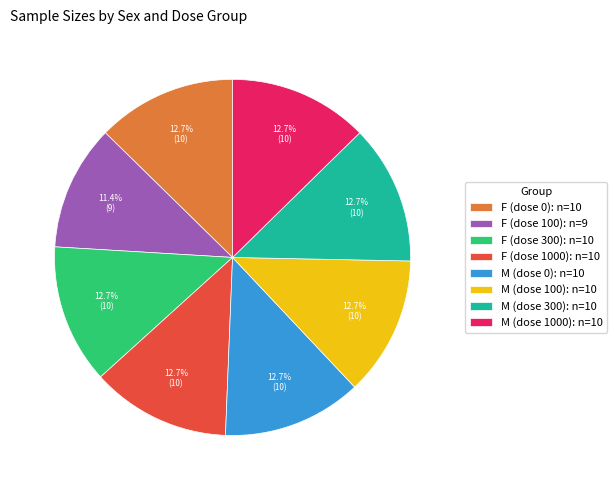

Count the number of slices in the pie.

8